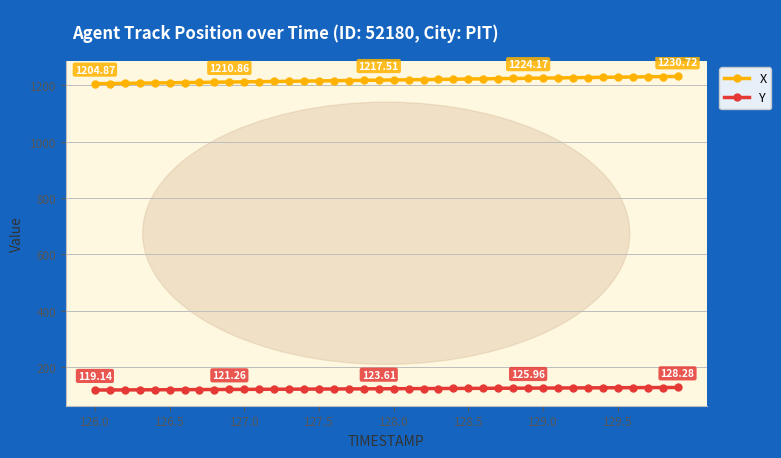

True or false: X and Y cross at least once.

False